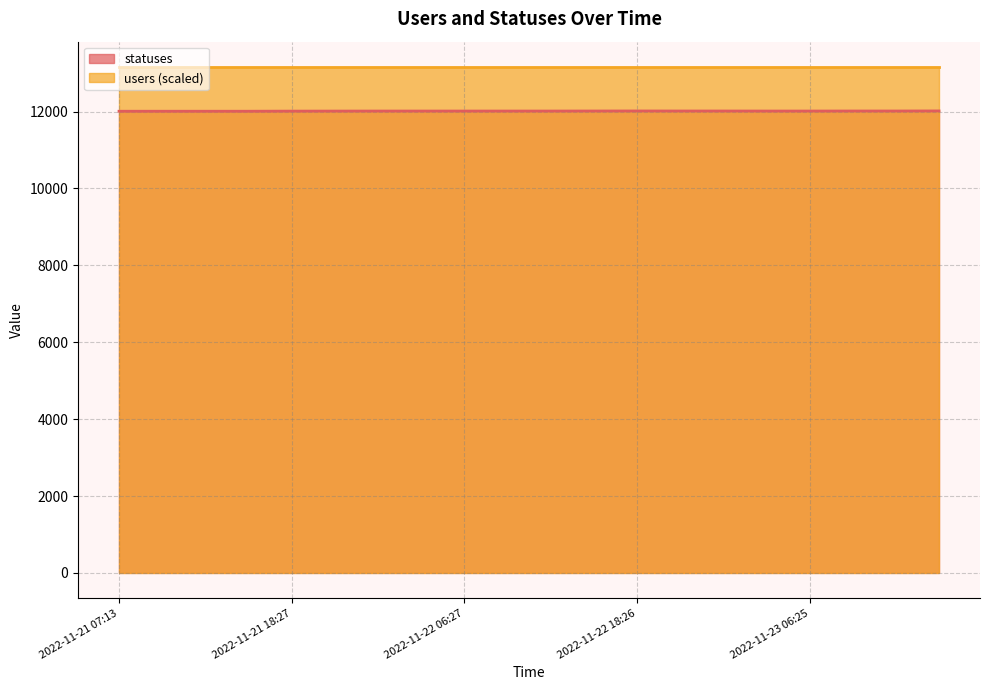

True or false: the data shows 12014 at 2022-11-23 06:25.

True